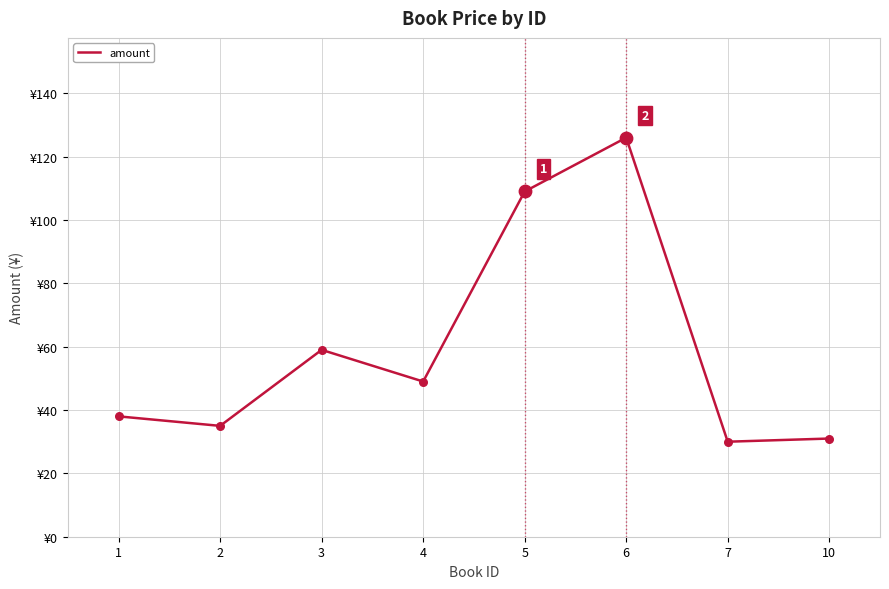

What is the change in value from 3 to 5?

+50